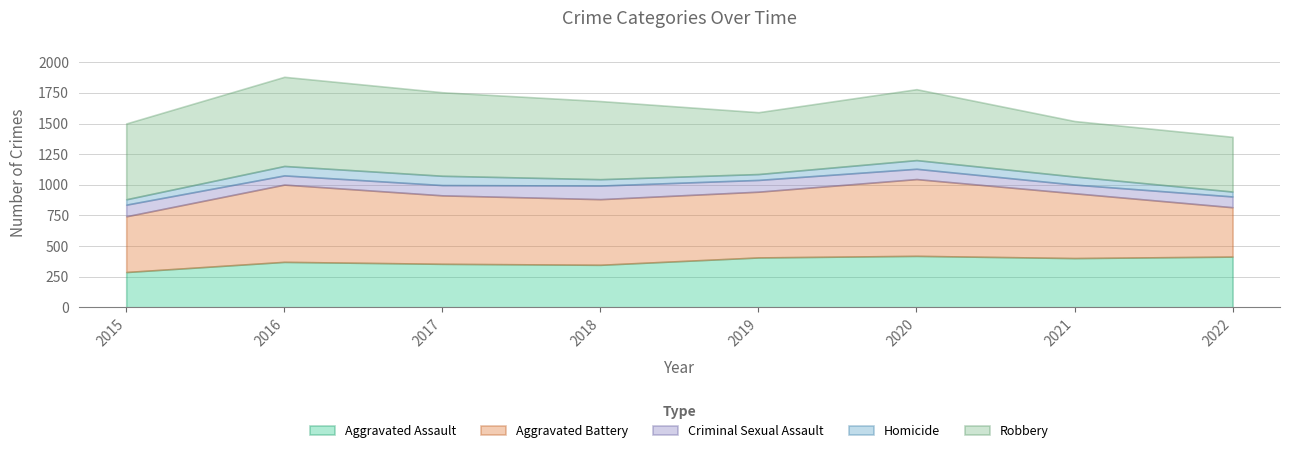

At how many categories does at least one series exceed 159?

8